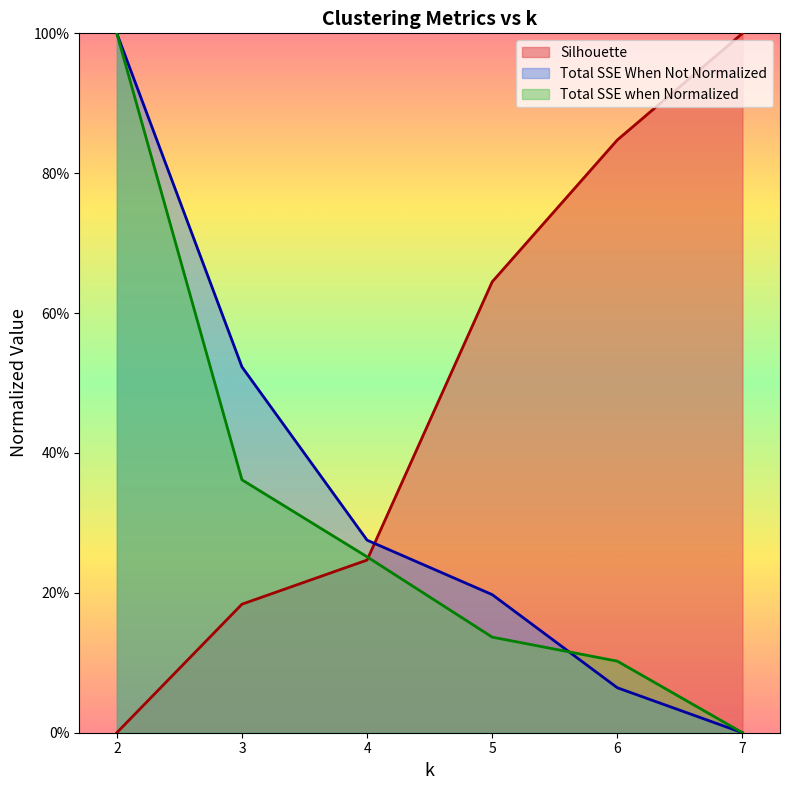

True or false: Total SSE when Normalized has a value of 0.5 at 3.

False